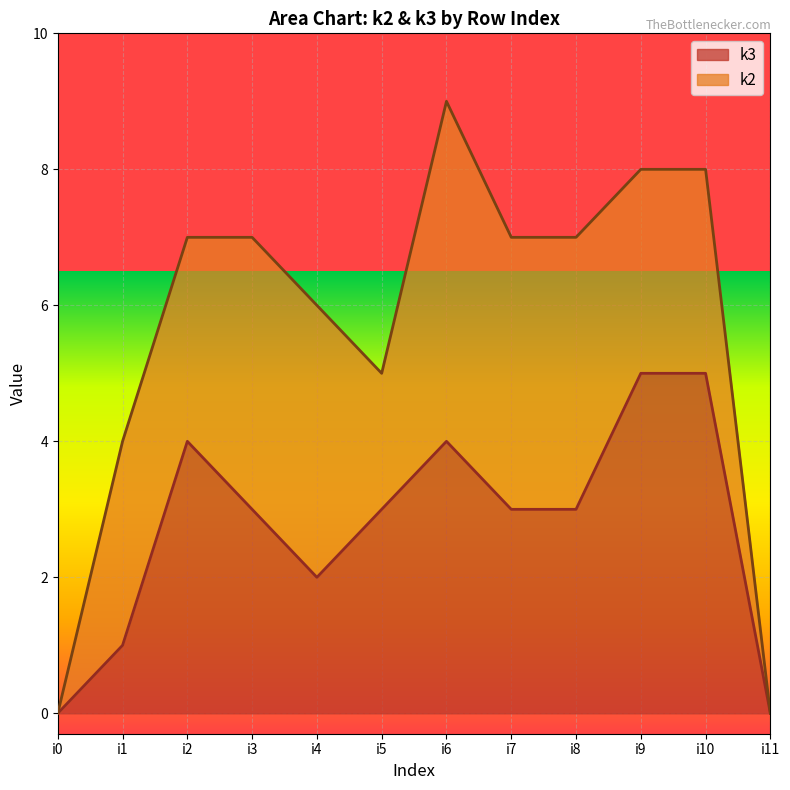

Where does the data first go above 3?

i2